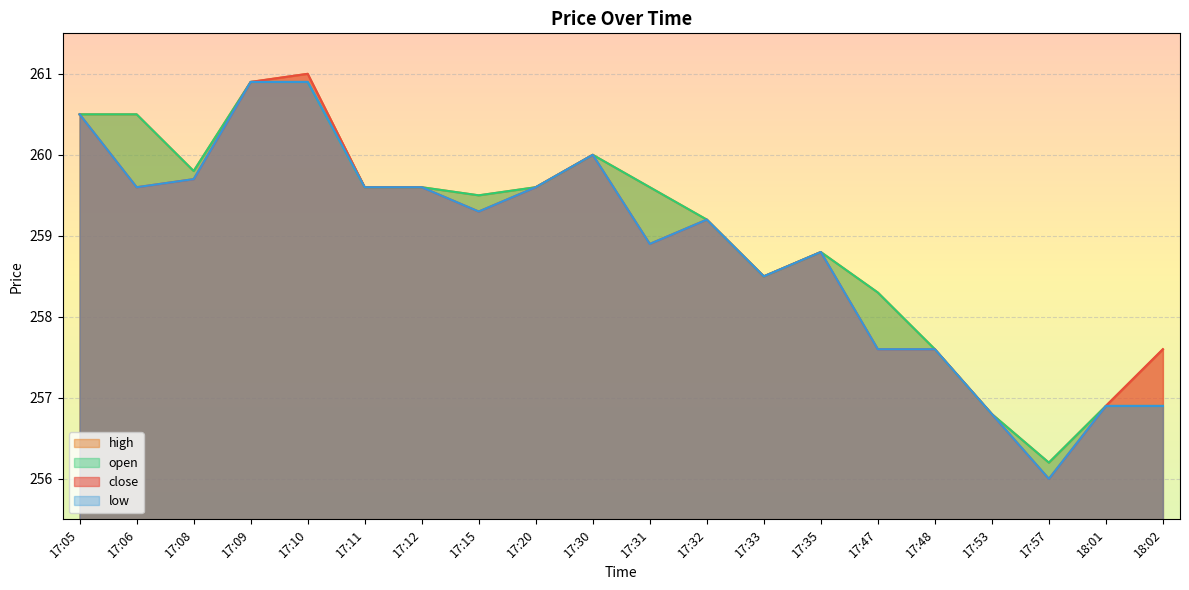

At which category does high reach its first local peak?

17:10